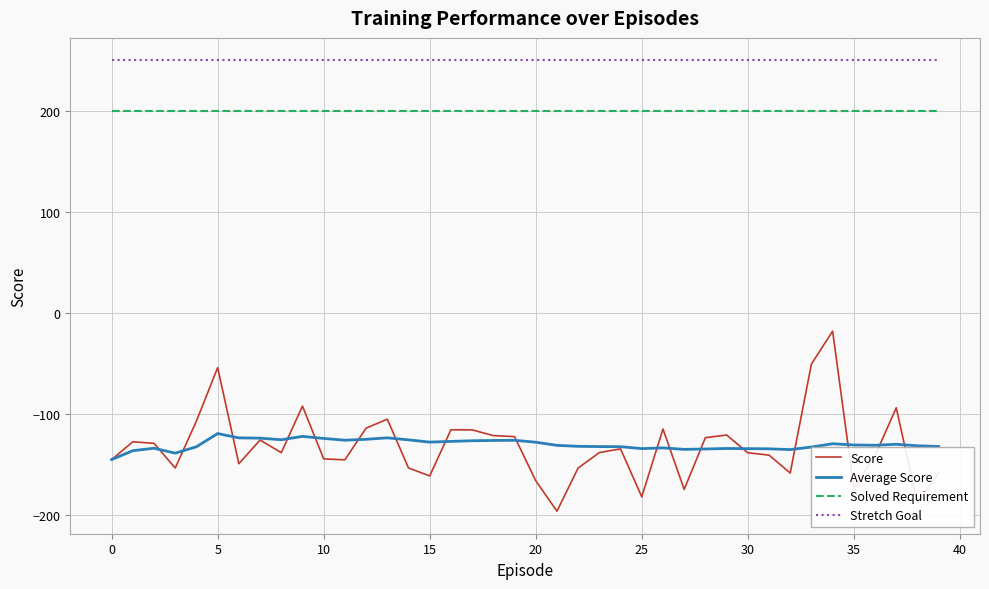

What is the highest value of the Solved Requirement series?

200.0